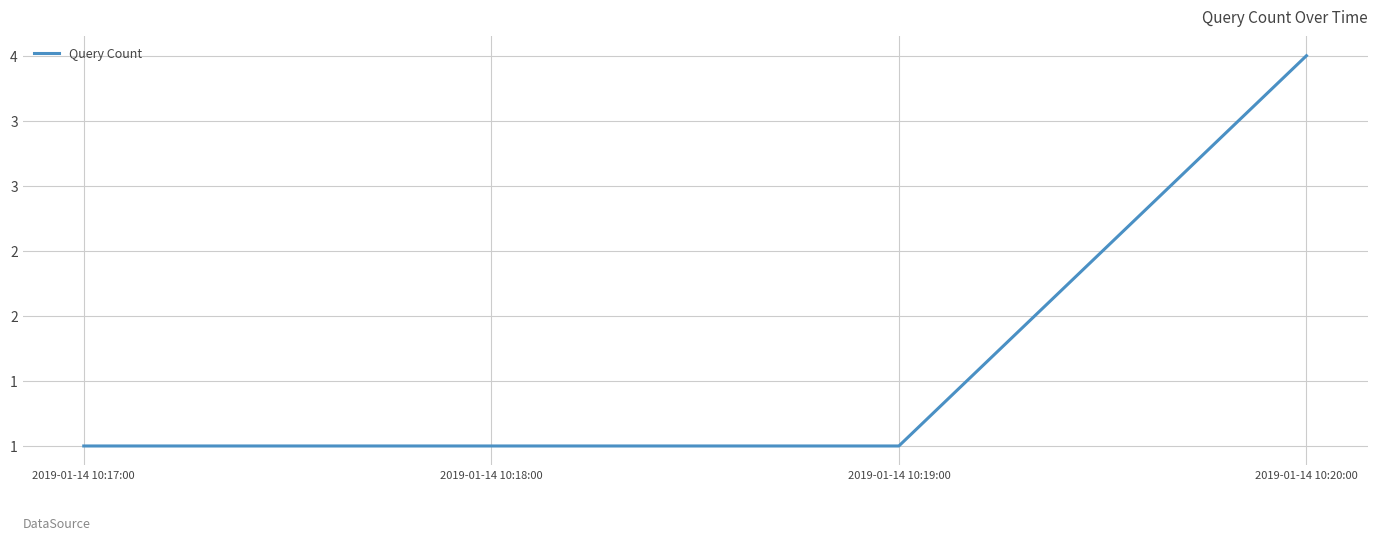

What is the maximum value shown in the chart?

4